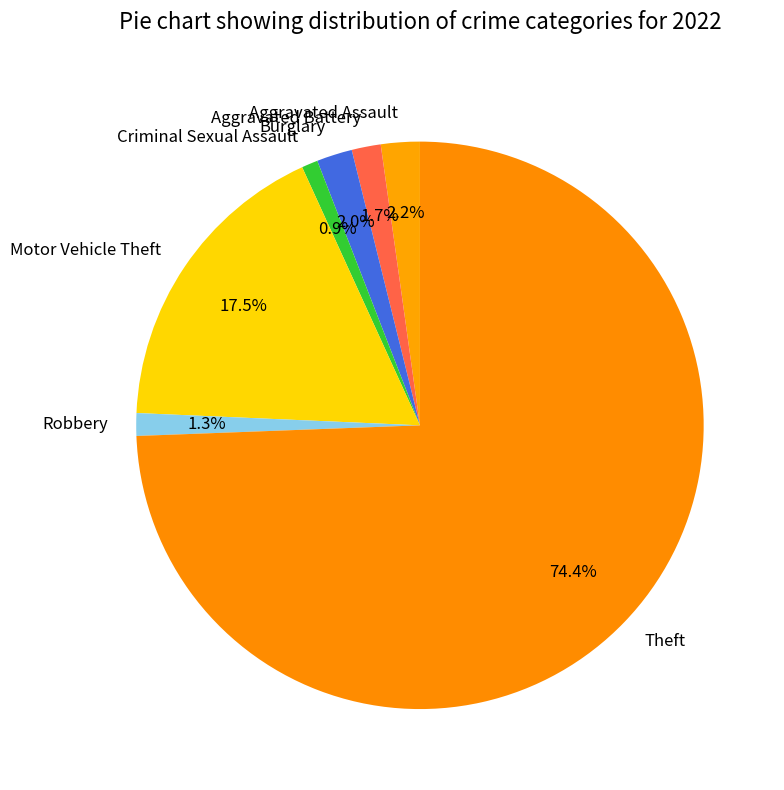

Combined, what portion of the pie is Criminal Sexual Assault and Theft?

75.3%